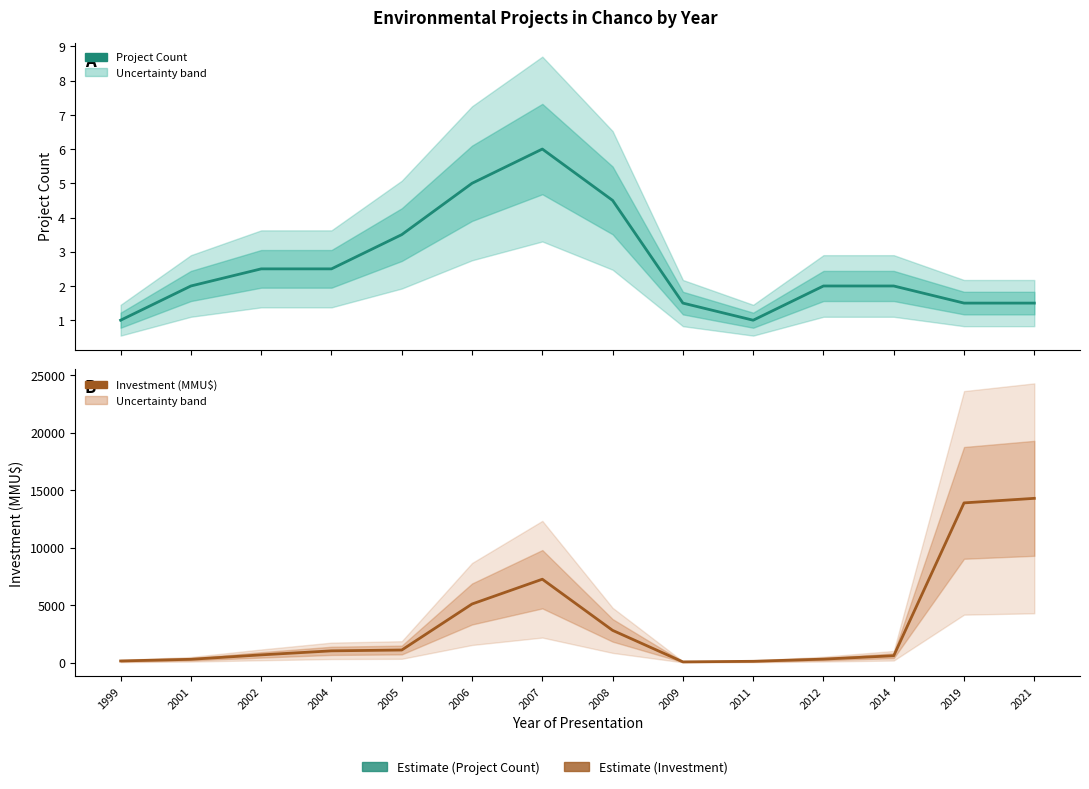

What is the sum of the Investment (MMU$) values at 2019 and 2011?

14006.0